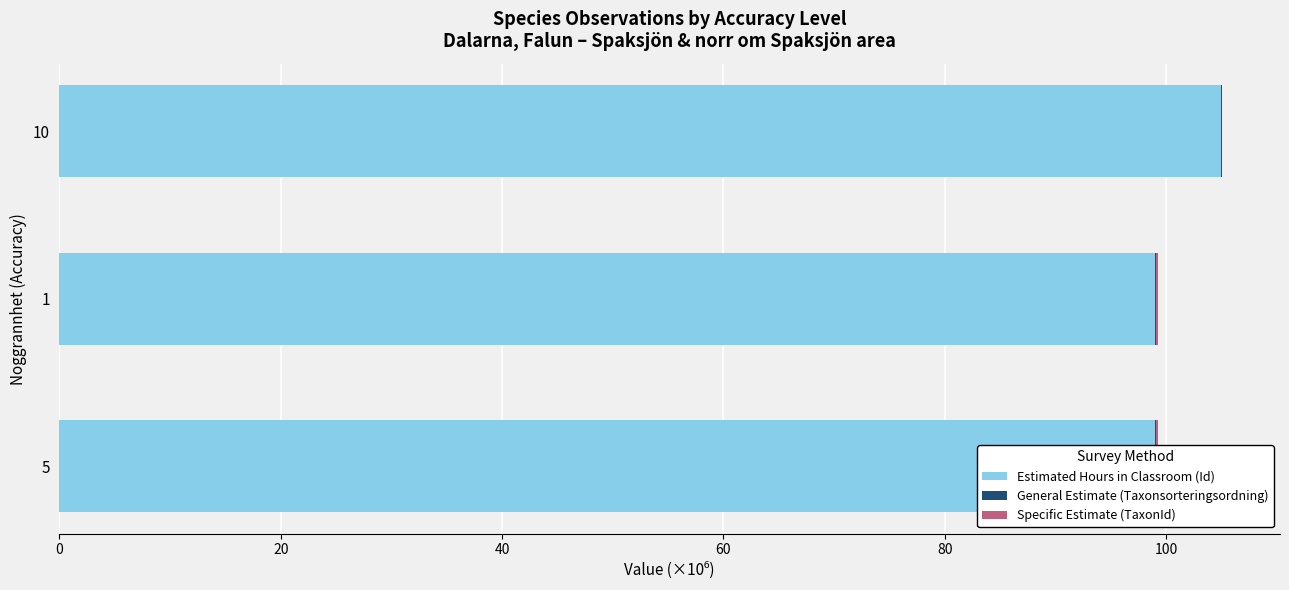

What is the value of the Specific Estimate (TaxonId) bar at the 1st from the left?

0.2